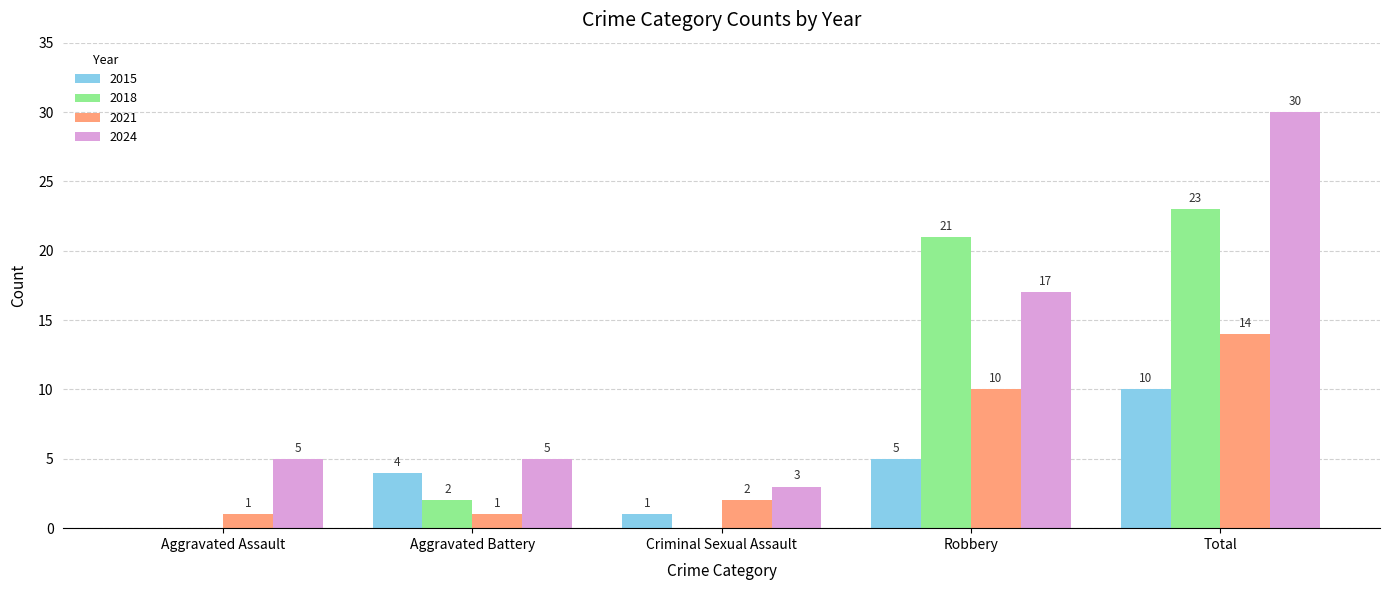

What is the difference between the 2015 values at Criminal Sexual Assault and Total?

9